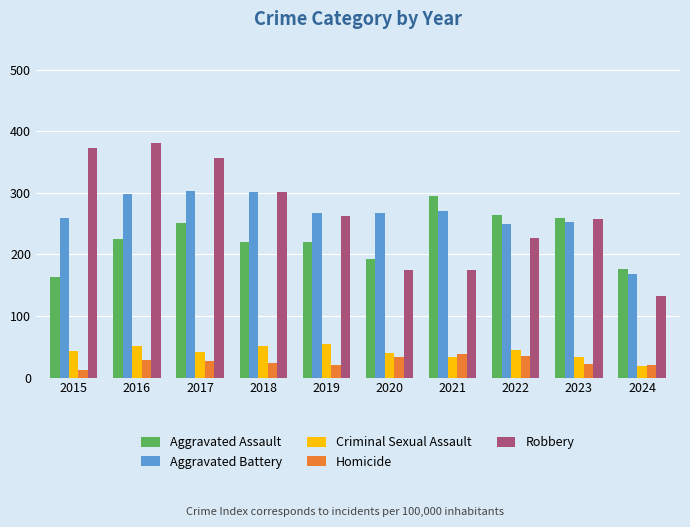

At 2022, list the series in order from smallest to largest.

Homicide, Criminal Sexual Assault, Robbery, Aggravated Battery, Aggravated Assault